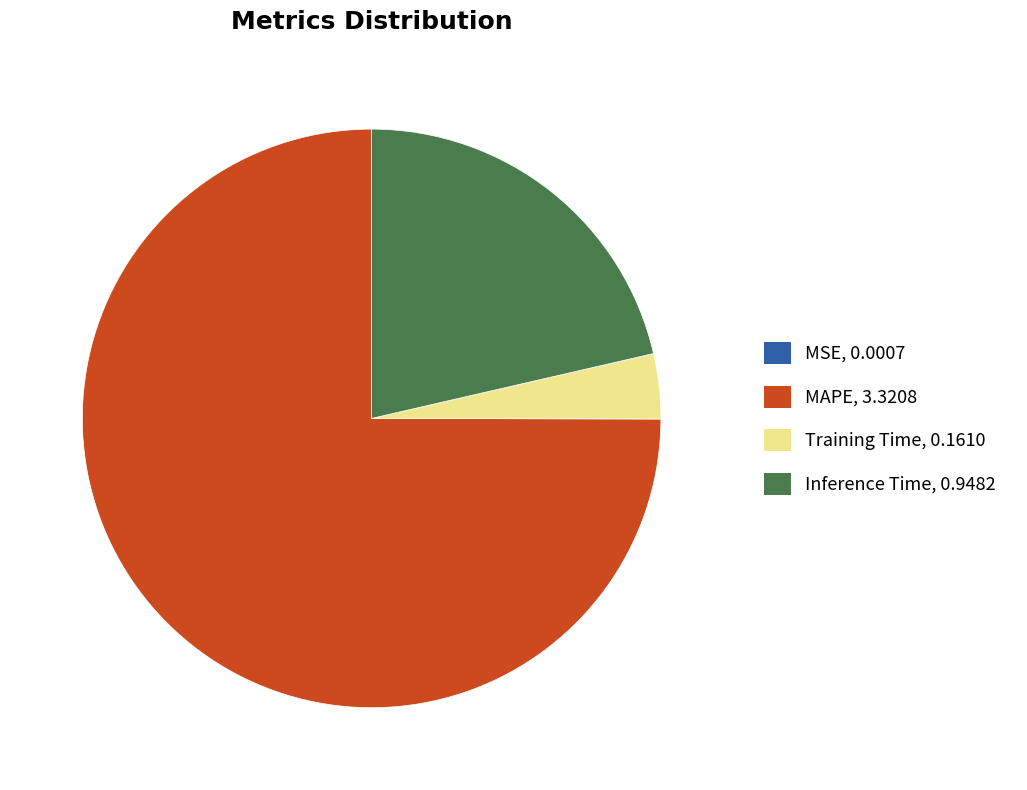

Which has a higher value, Training Time or Inference Time?

Inference Time